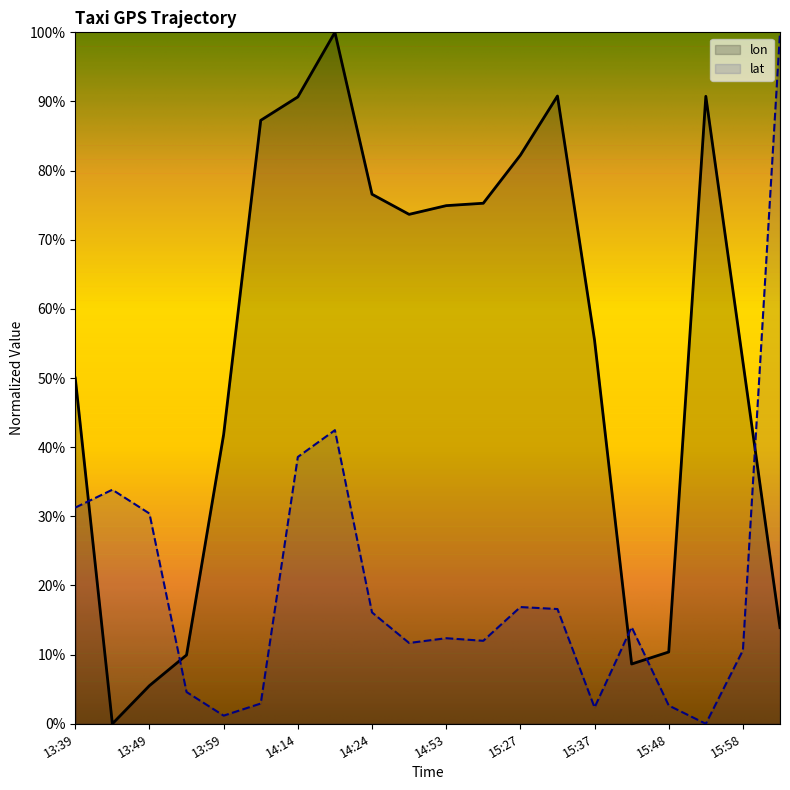

Between 14:19 and 15:58, which series saw the biggest shift?

lon